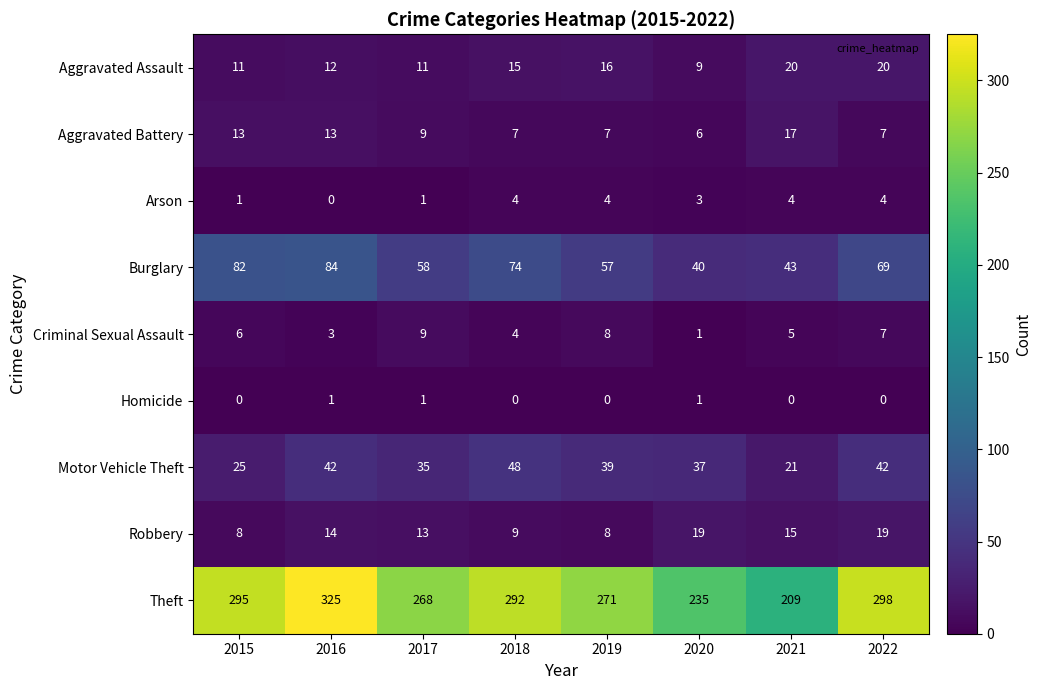

Rank the series at 2016 from lowest to highest value.

Arson, Homicide, Criminal Sexual Assault, Aggravated Assault, Aggravated Battery, Robbery, Motor Vehicle Theft, Burglary, Theft